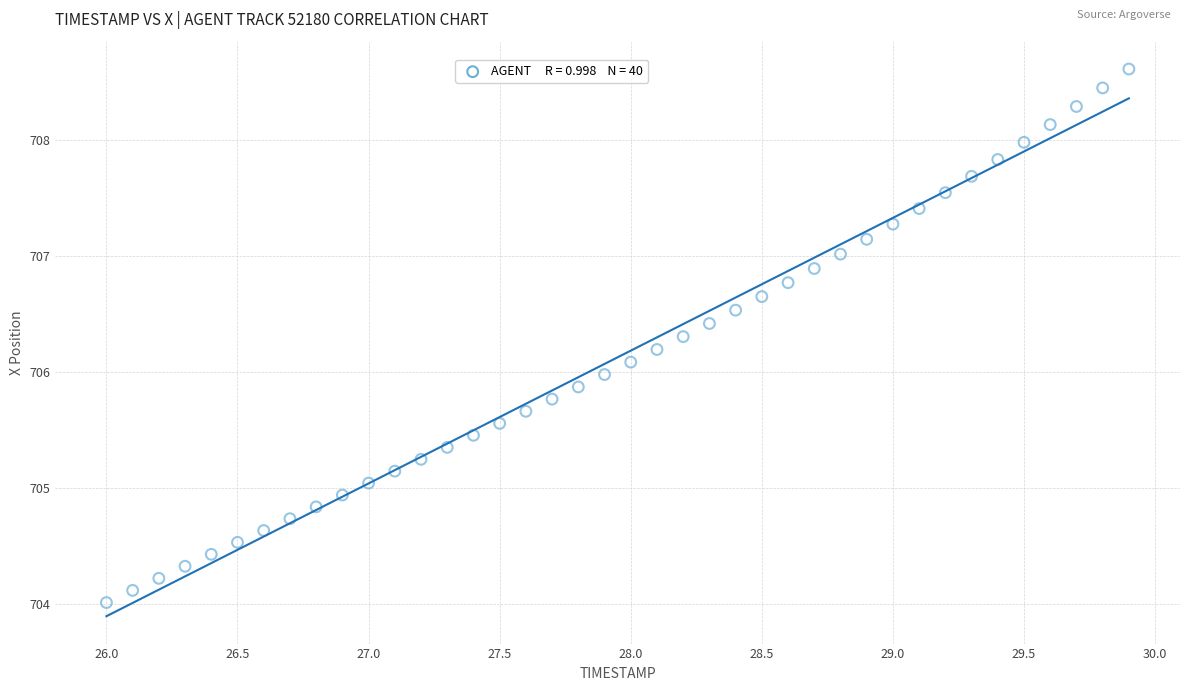

What is the range of X values (max minus min)?

3.9